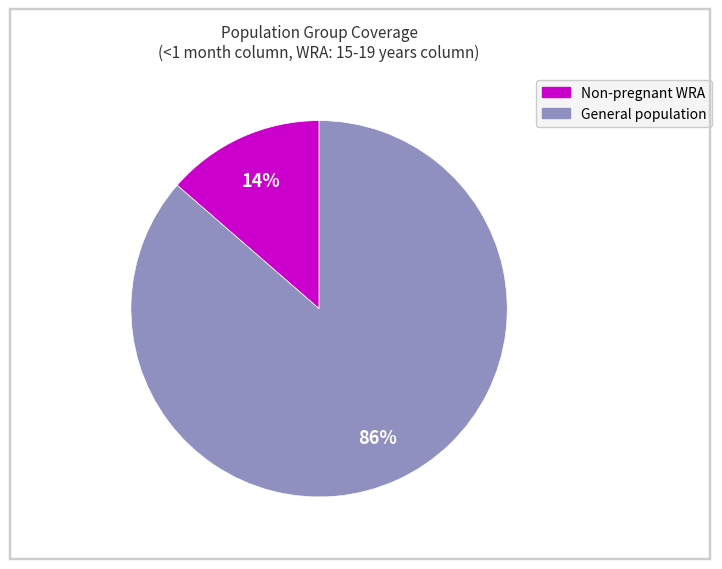

Is there a majority slice in this chart?

Yes